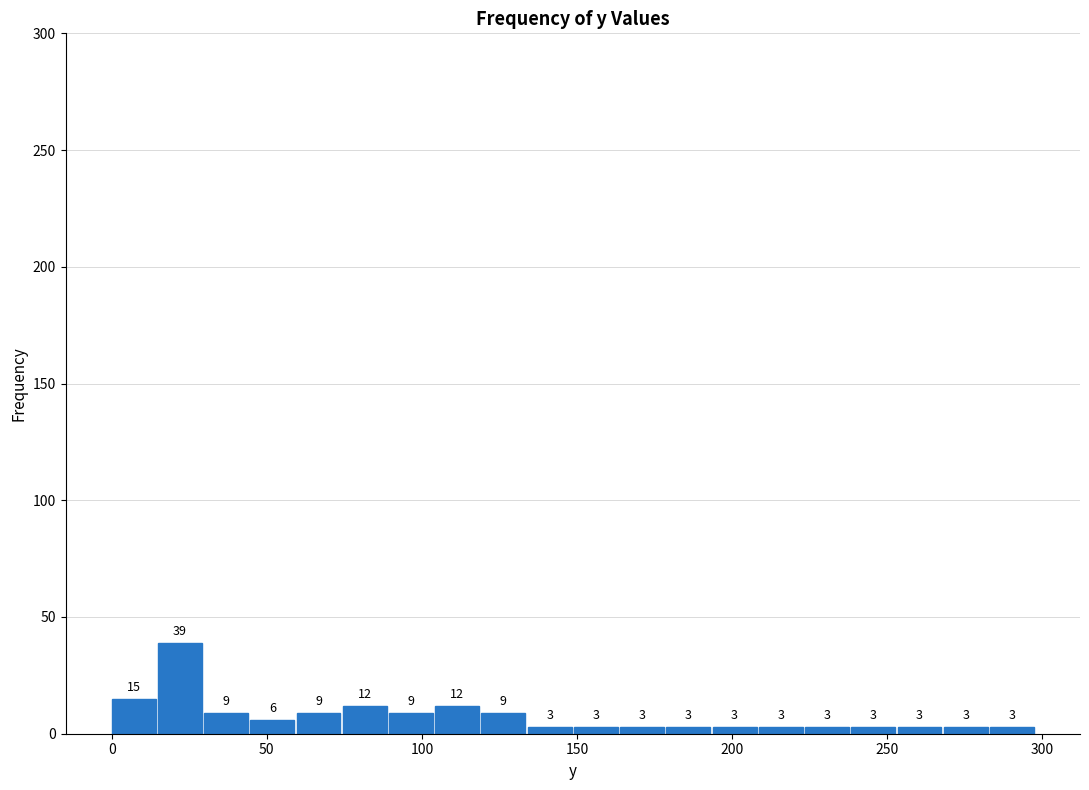

Around what value on the x-axis is the tallest bar? Give the approximate position of its centre, as read against the axis.

20